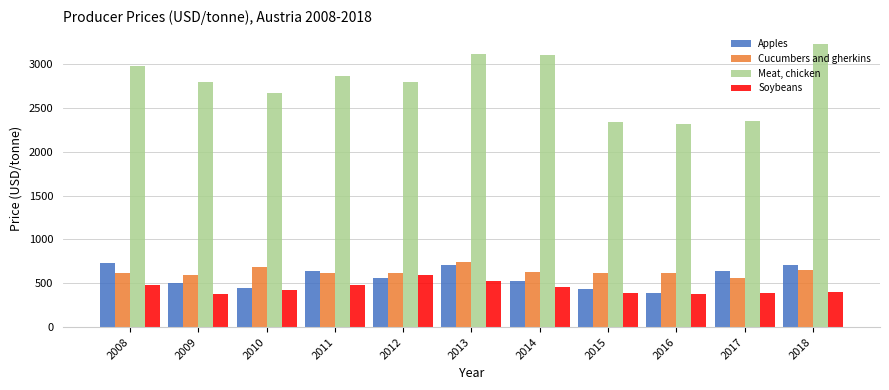

What is the difference between the maximum and minimum values in the Meat, chicken series?

911.8